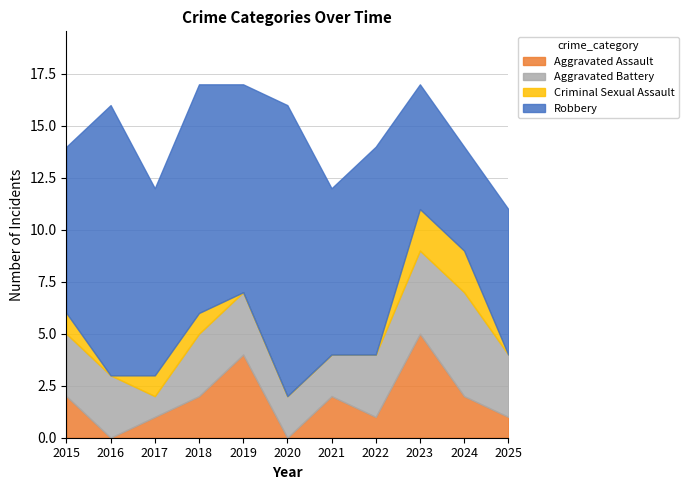

Which series has the largest total across all categories?

Robbery